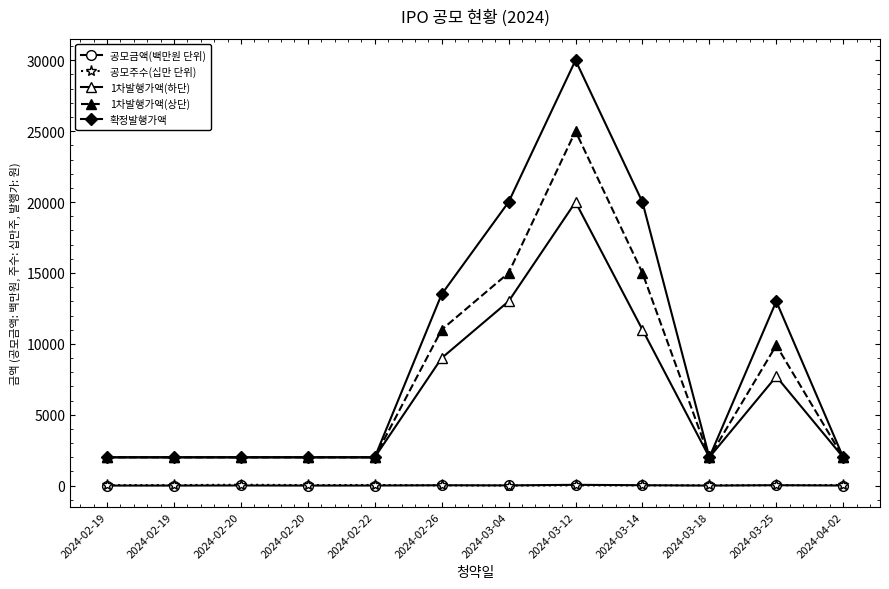

What are all the series names shown in the legend?

공모금액(백만원 단위), 공모주수(십만 단위), 1차발행가액(하단), 1차발행가액(상단), 확정발행가액